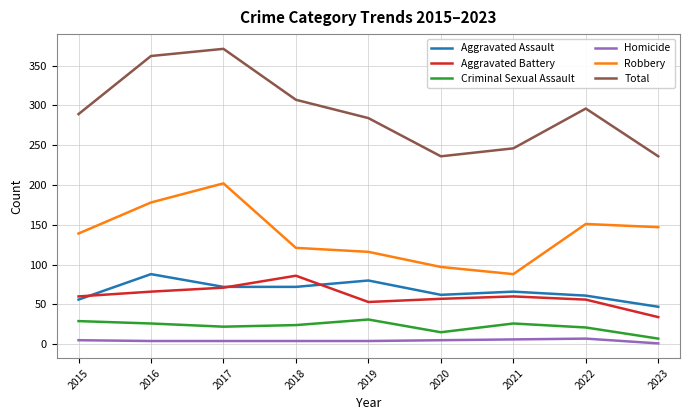

Which series has the largest range (max minus min)?

Total